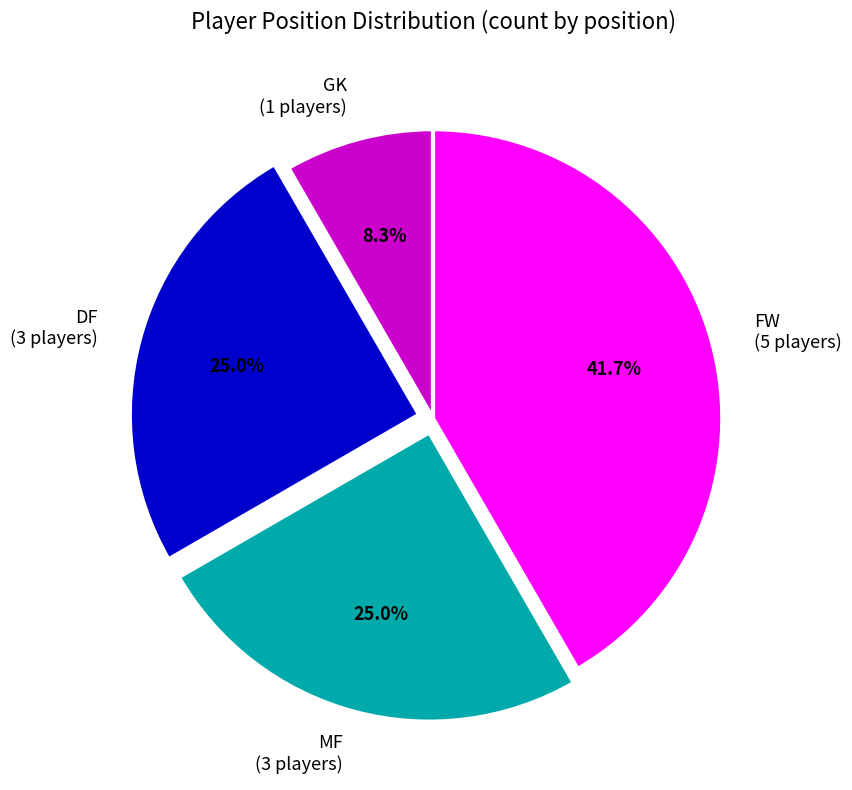

To the nearest percent, what portion does MF represent?

25%